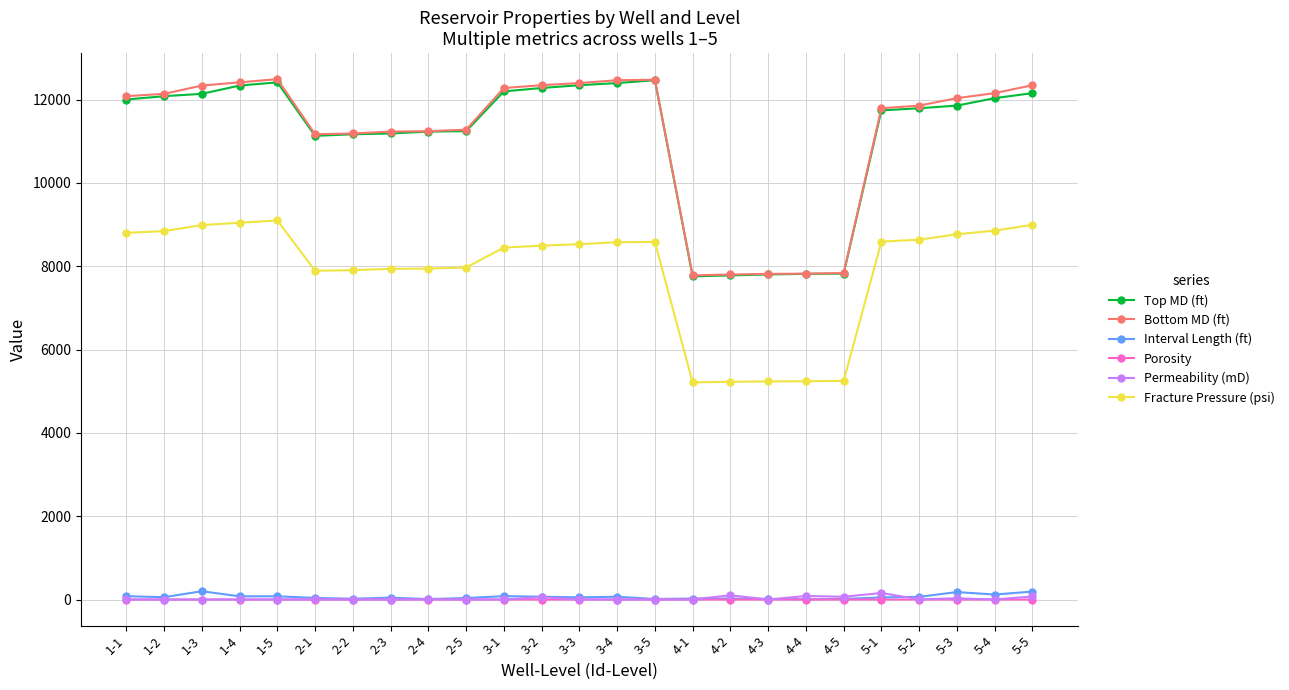

What are all the series names shown in the legend?

Top MD (ft), Bottom MD (ft), Interval Length (ft), Porosity, Permeability (mD), Fracture Pressure (psi)